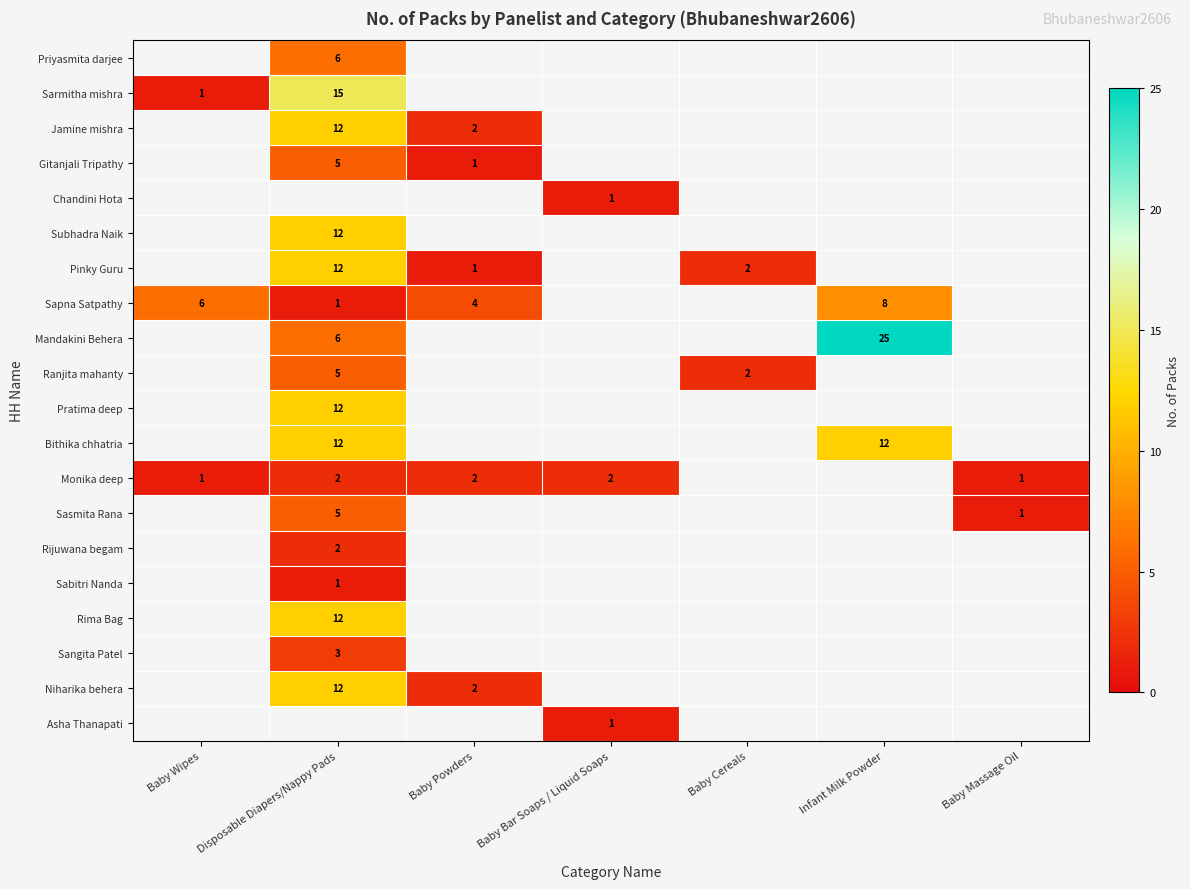

True or false: Ranjita mahanty has a value of 3 at Baby Cereals.

False